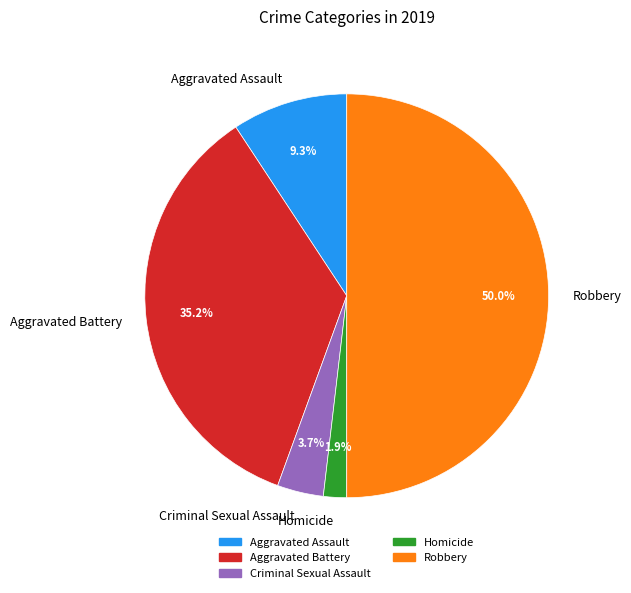

To the nearest percent, what is the average slice percentage?

20%